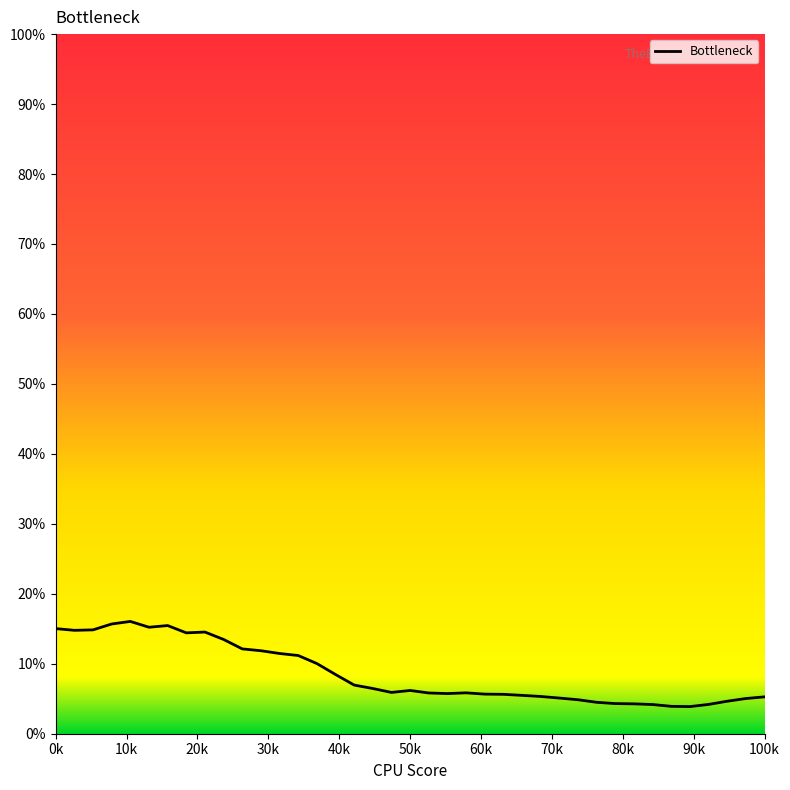

What is the greatest value displayed?

16.1